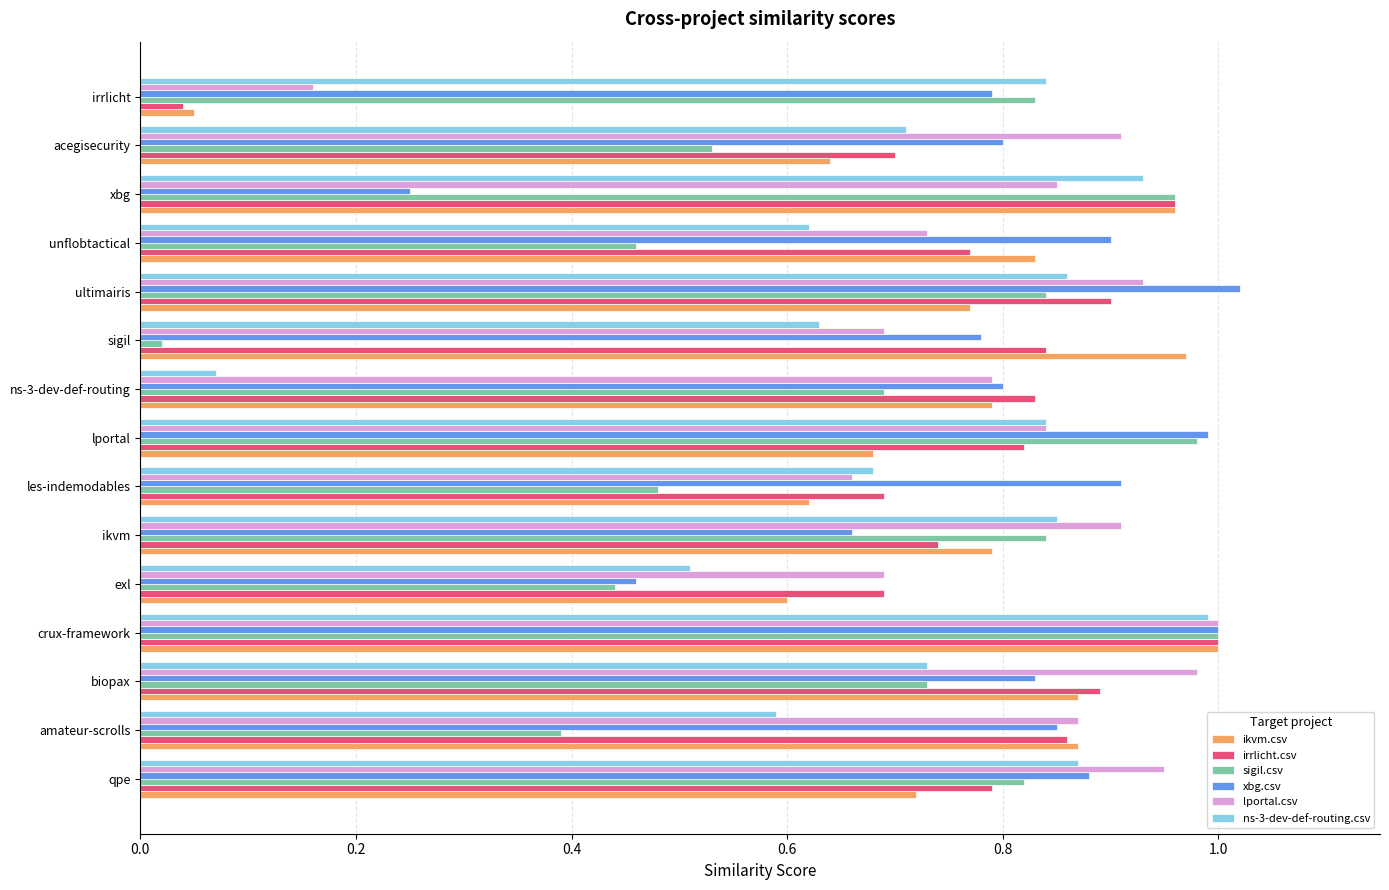

What is the total value across all series at lportal?

5.2